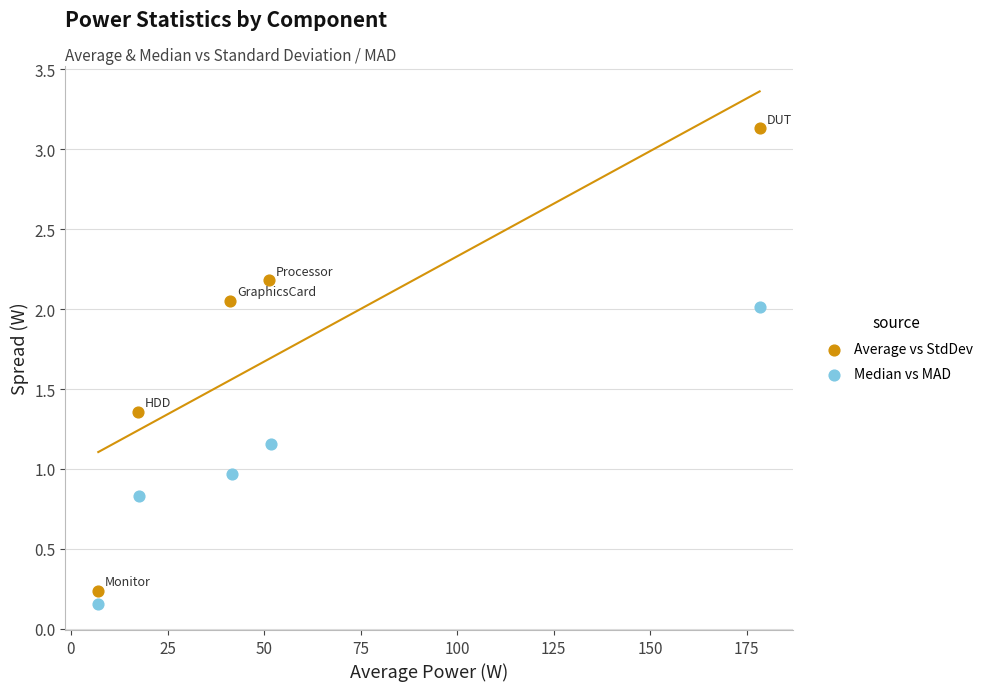

Which series contains the lowest Y value?

Median vs MAD